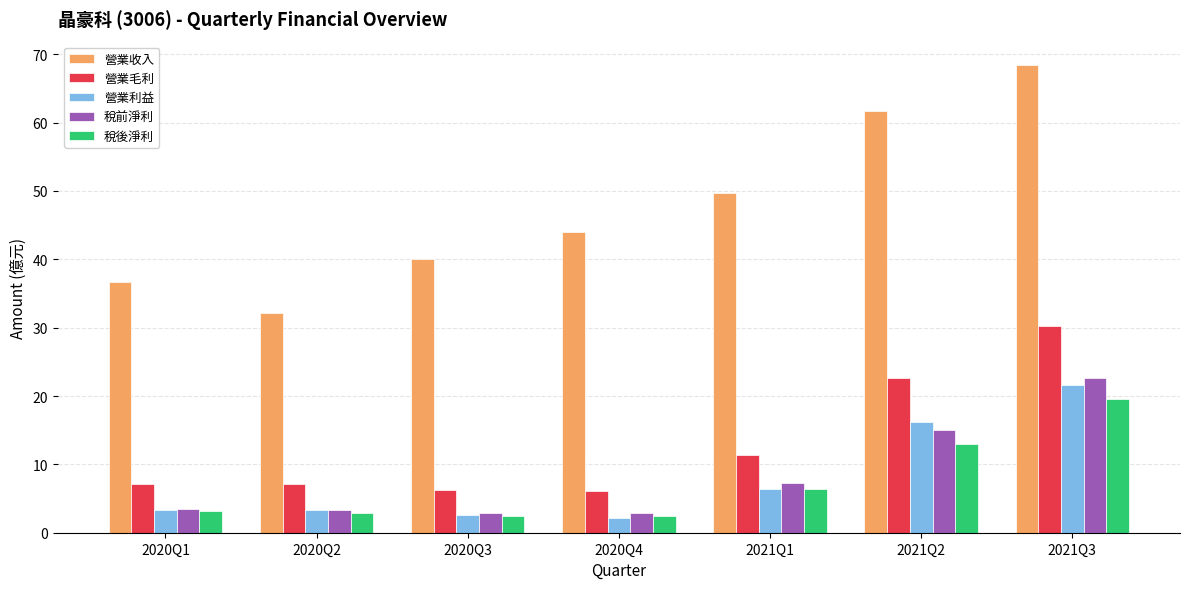

How many data points in 營業收入 are above 43?

4